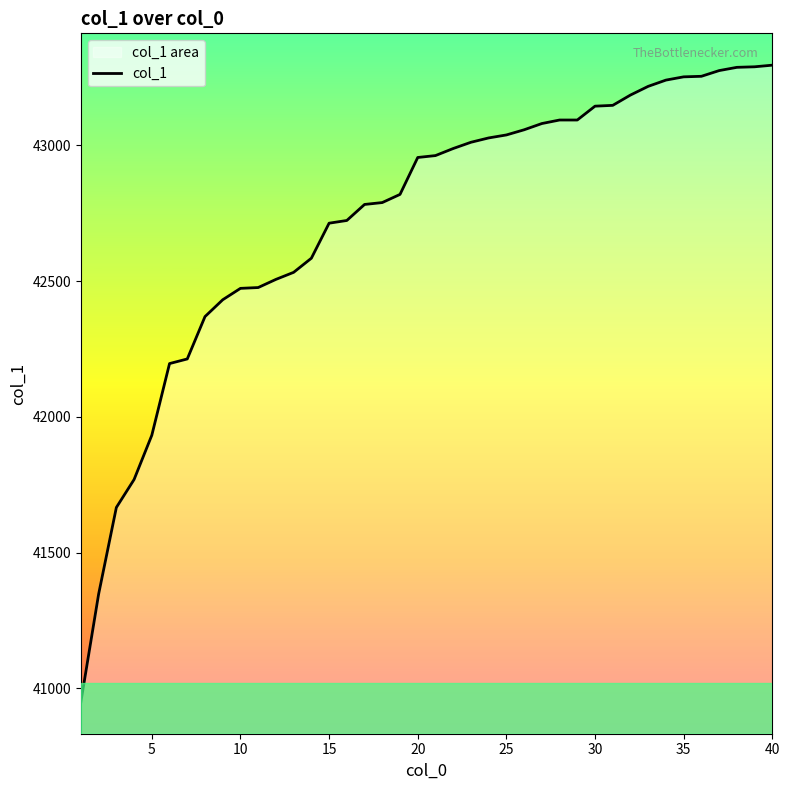

Reading right to left, list all the values displayed in this chart.

43295	43289	43287	43275	43254	43252	43240	43217	43185	43147	43144	43093	43093	43080	43057	43038	43027	43011	42988	42962	42955	42819	42789	42782	42723	42713	42584	42532	42506	42476	42473	42431	42369	42213	42196	41932	41769	41666	41347	40950